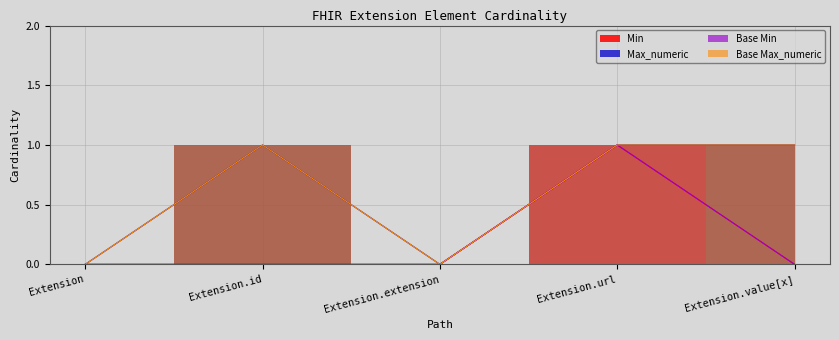

Which label corresponds to the largest value in the chart?

Extension.url